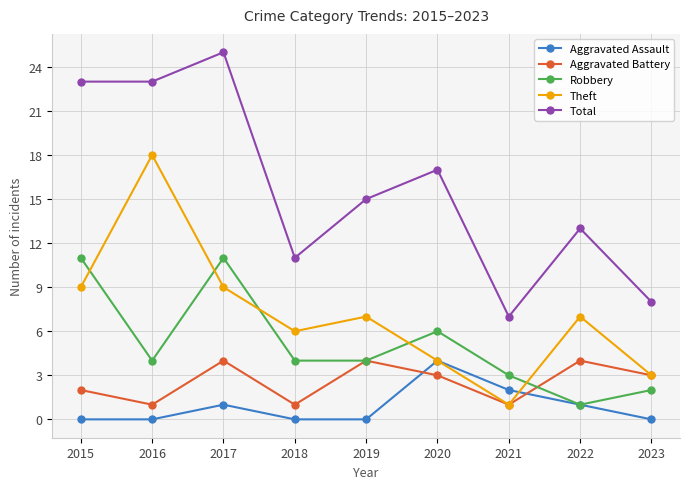

What is the total value across all series at 2016?

46